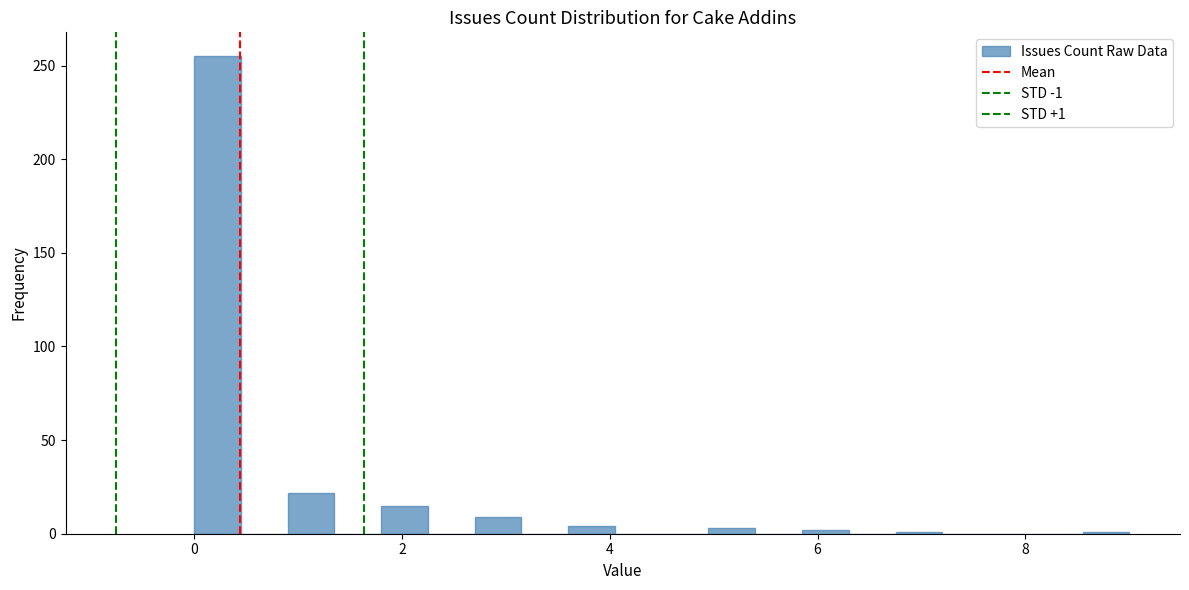

Around what value on the x-axis is the tallest bar? Give the approximate position of its centre, as read against the axis.

0.2